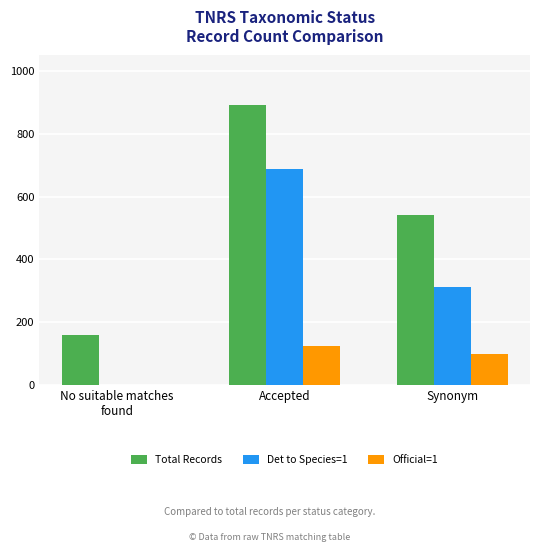

At which label is Official=1 closest to 62?

Synonym